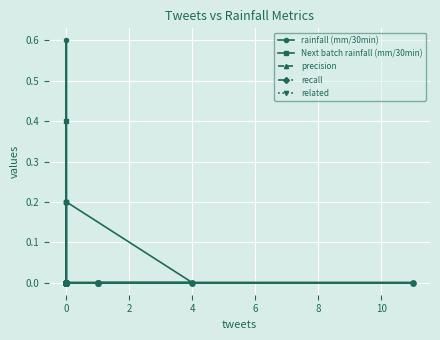

List the series in order of their peak value, lowest first.

precision, recall, related, Next batch rainfall (mm/30min), rainfall (mm/30min)